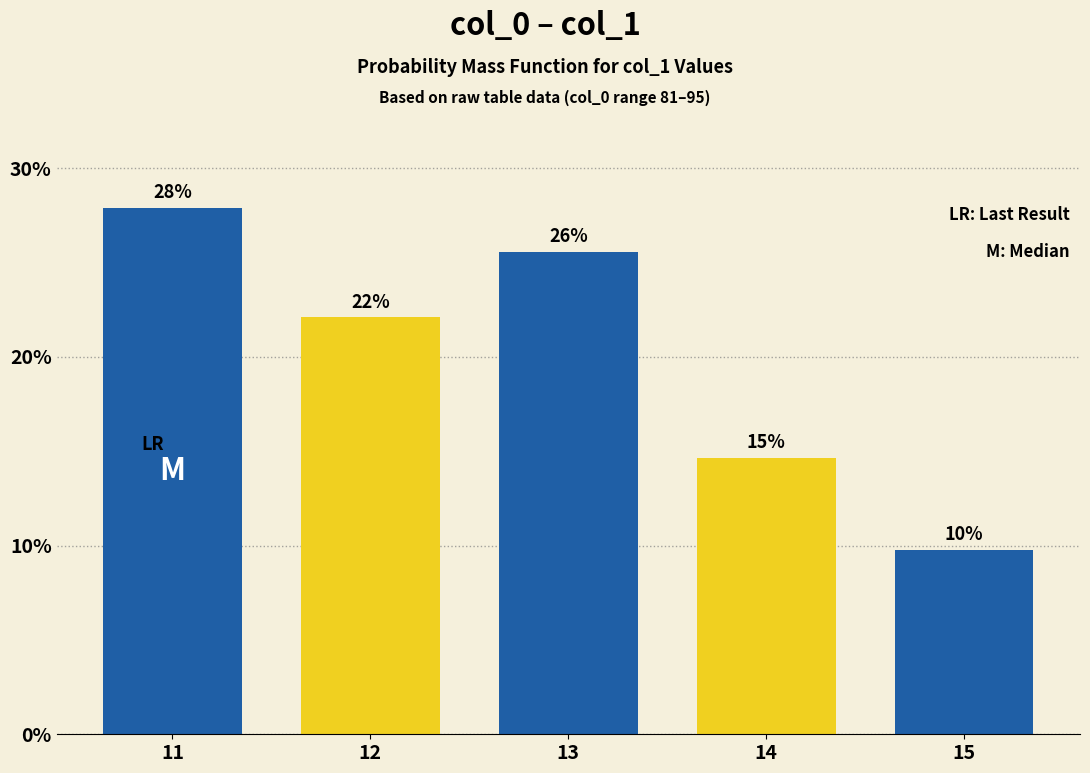

Reading right to left, list all the values displayed in this chart.

9.8	14.7	25.6	22.1	27.9